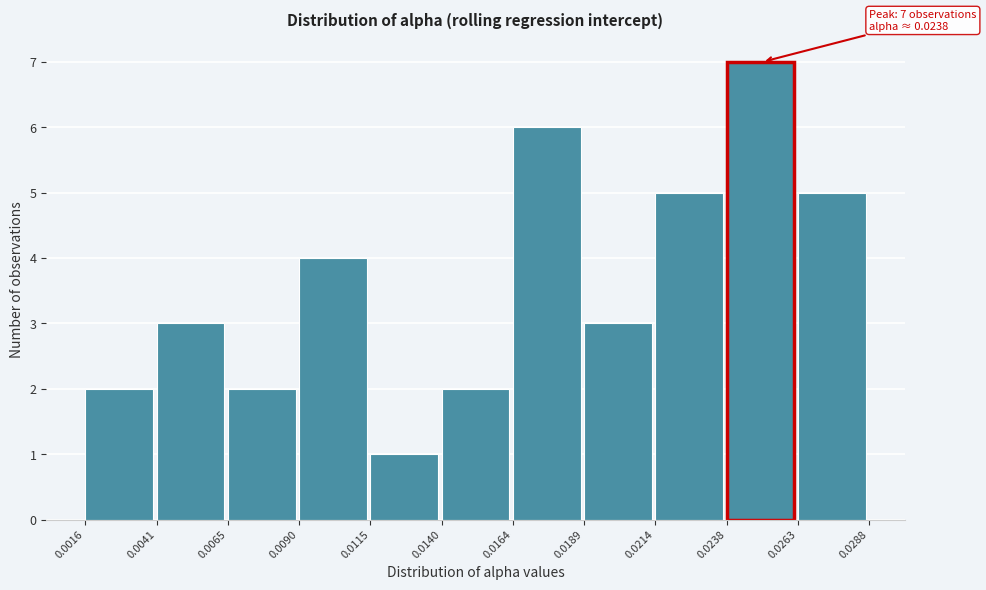

Over which range of the x-axis is the bar tallest?

0.0238 to 0.0263